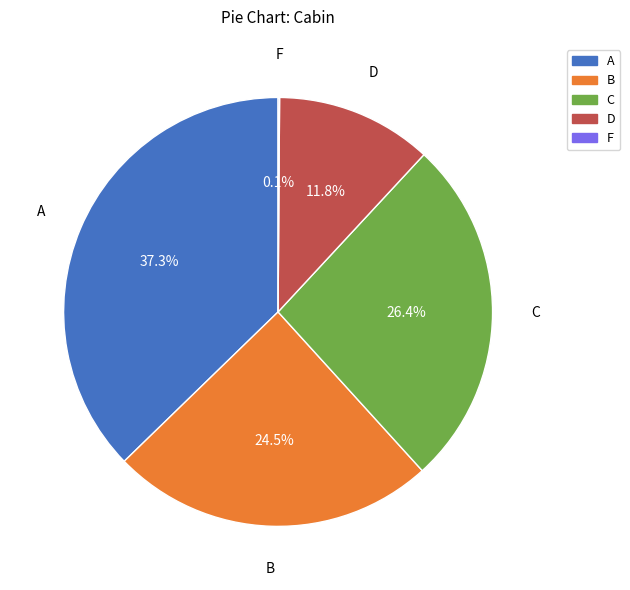

To the nearest percent, what is the difference between the largest and smallest slice percentages?

37%